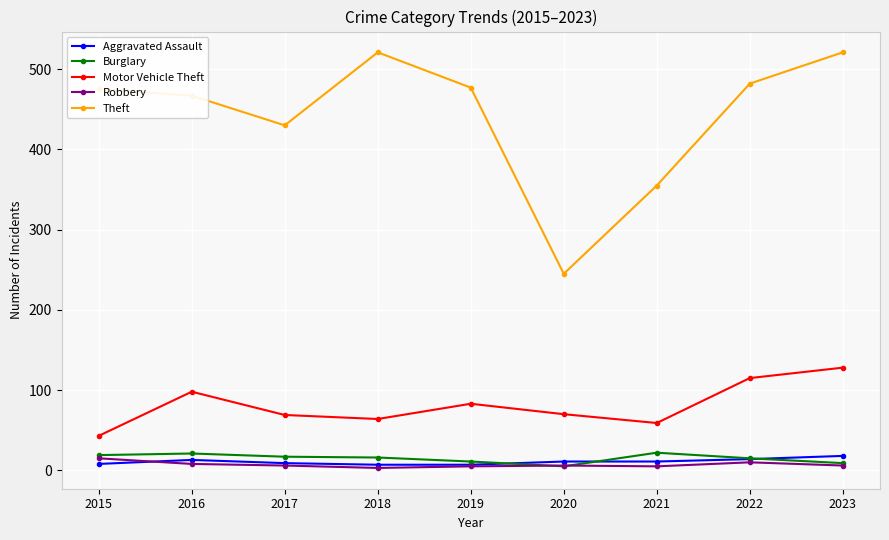

The value of Robbery at 2022 is 10. True or false?

True